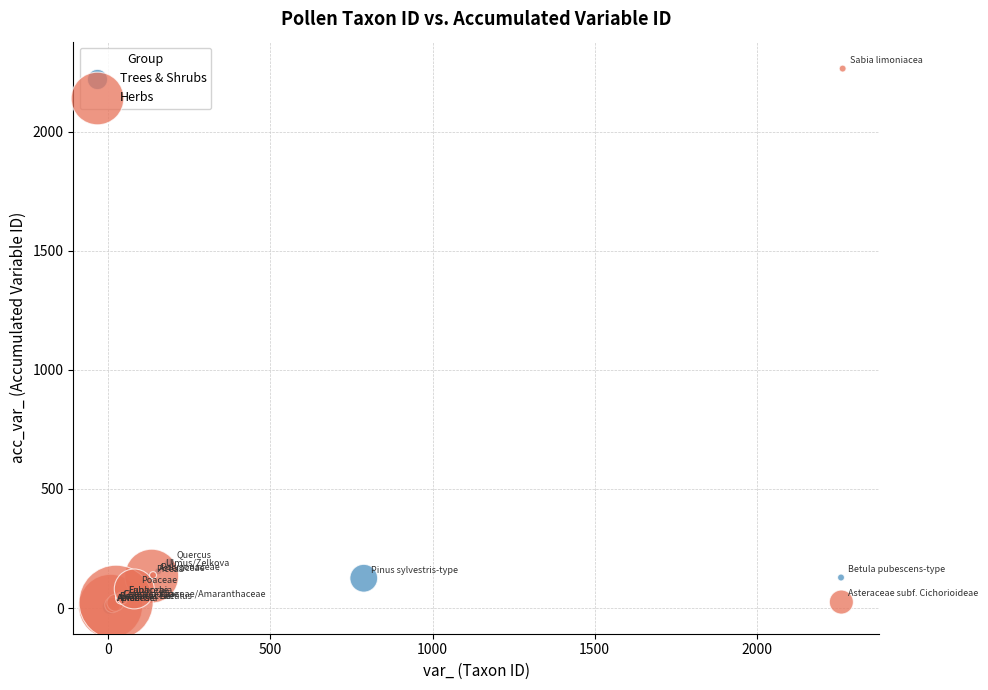

Which series has the widest spread of Y values?

Herbs